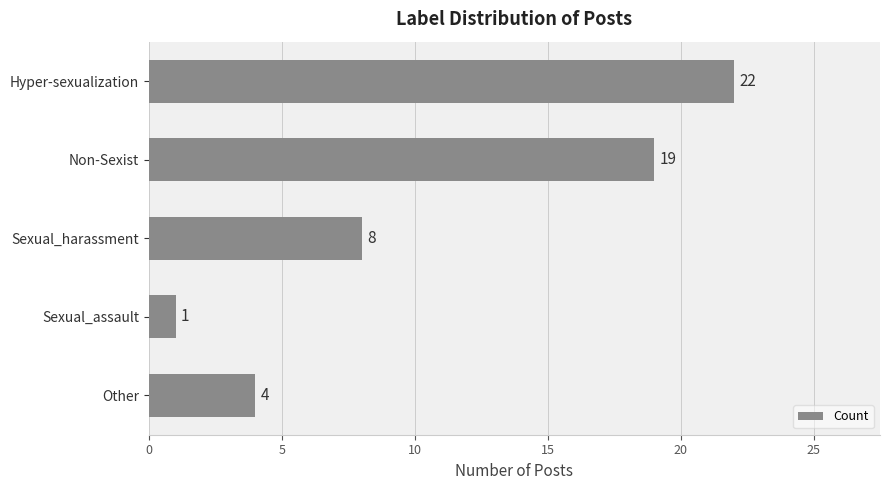

Count the values in the range 4 to 19.

3